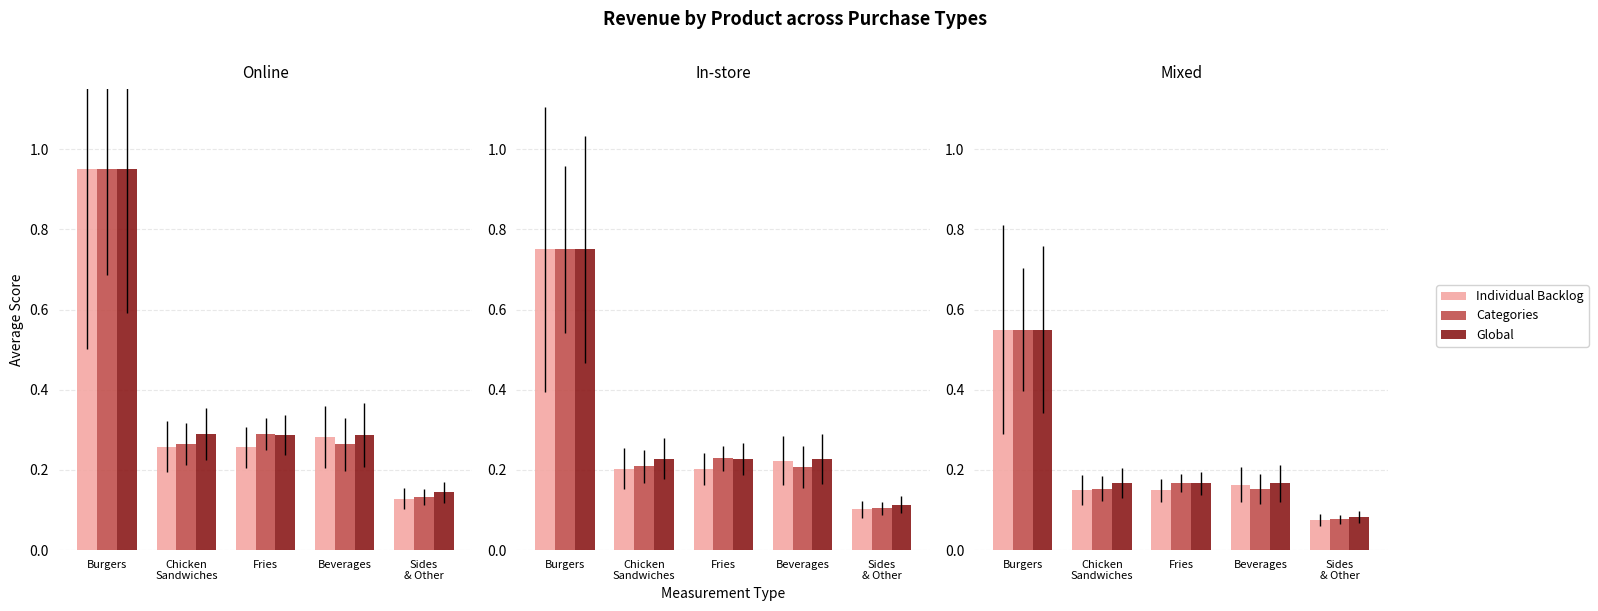

What are all the series names shown in the legend?

Individual Backlog, Categories, Global